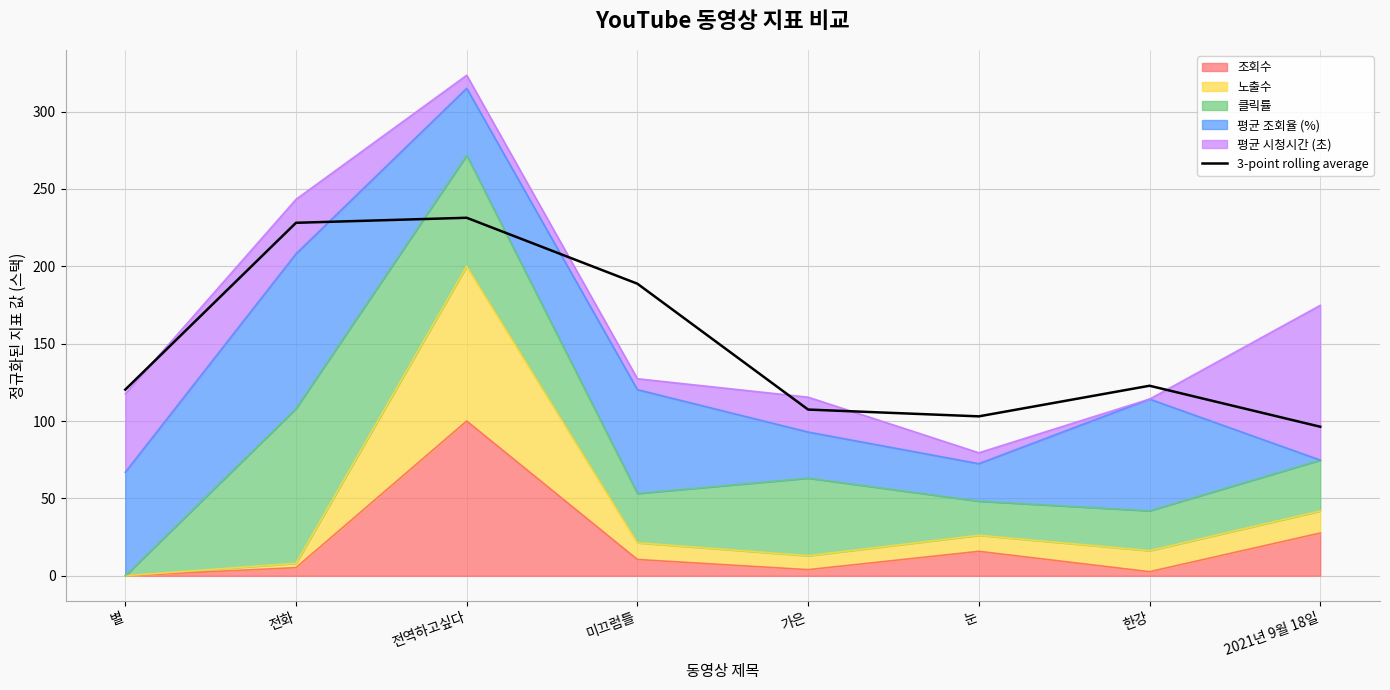

List the labels in order of value, largest first.

전역하고싶다, 전화, 미끄럼틀, 한강, 별, 가은, 눈, 2021년 9월 18일